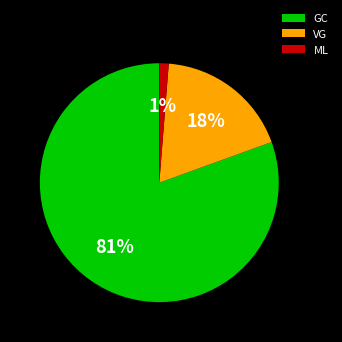

Which slice represents more than half of the pie?

GC